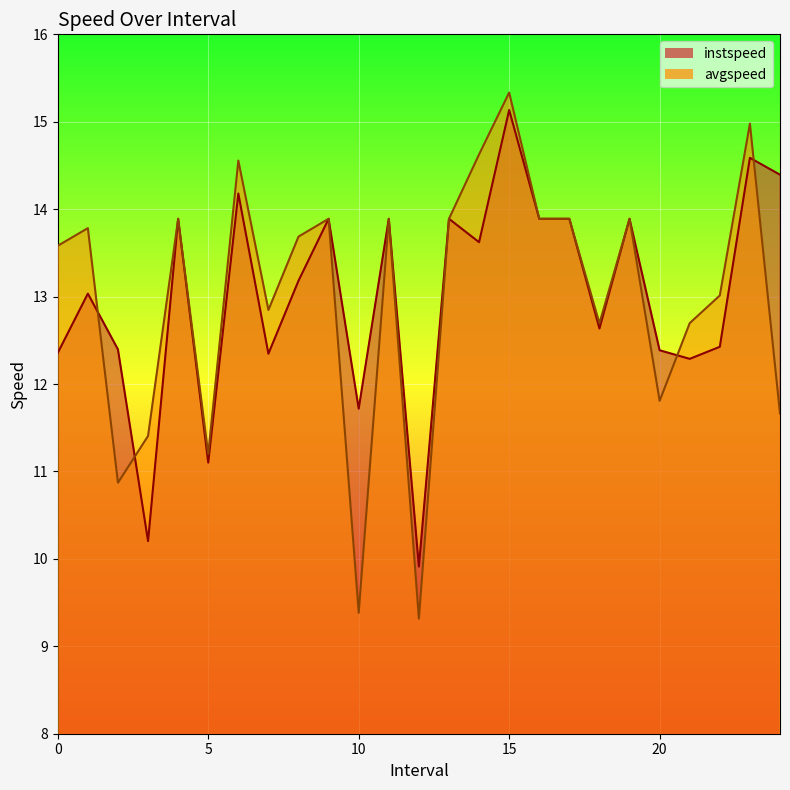

At 23.0, list the series in order from smallest to largest.

instspeed, avgspeed